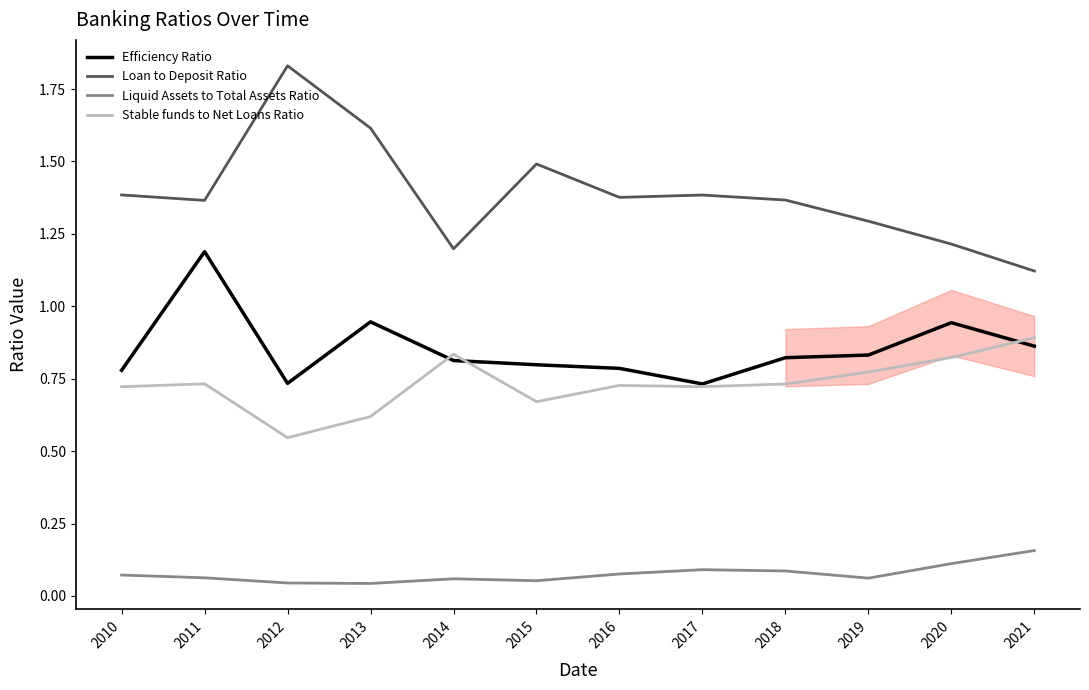

The value of Stable funds to Net Loans Ratio at 2019 is 0.8. True or false?

True